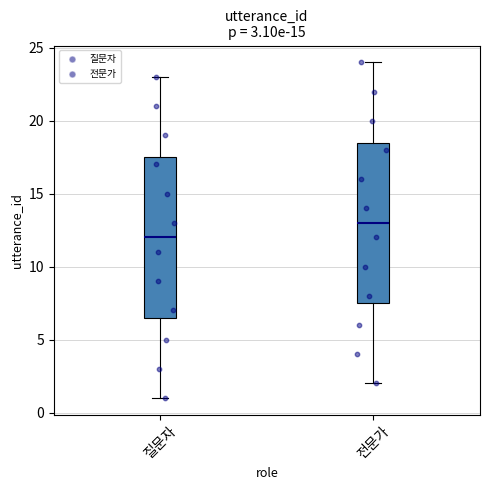

Which box's median line is the lowest?

질문자